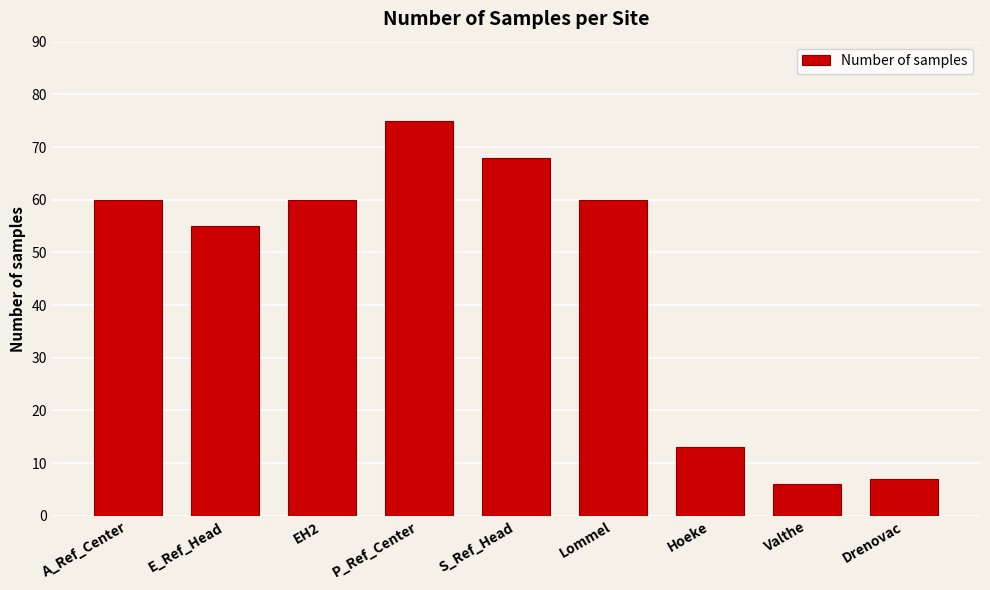

What is the greatest value displayed?

75